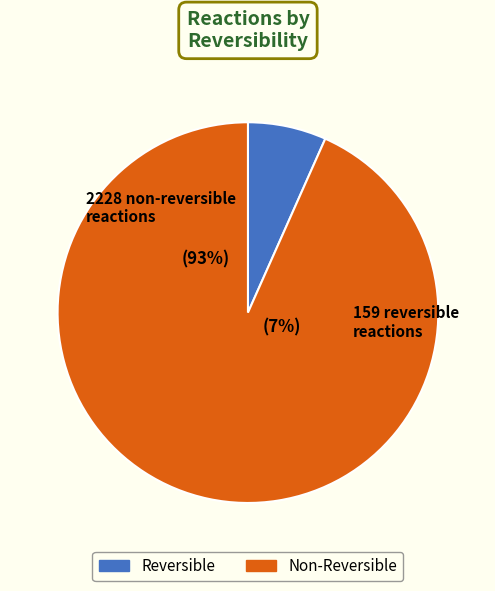

Combined, what portion of the pie is Reversible (1) and Non-Reversible (0)?

100.0%